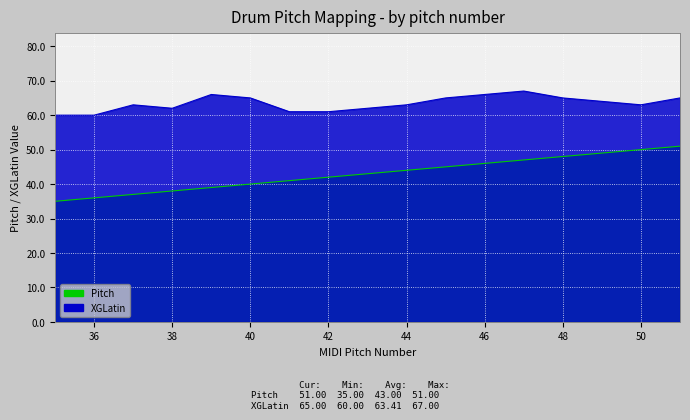

Rank the categories by value from highest to lowest.

51, 50, 49, 48, 47, 46, 45, 44, 43, 42, 41, 40, 39, 38, 37, 36, 35